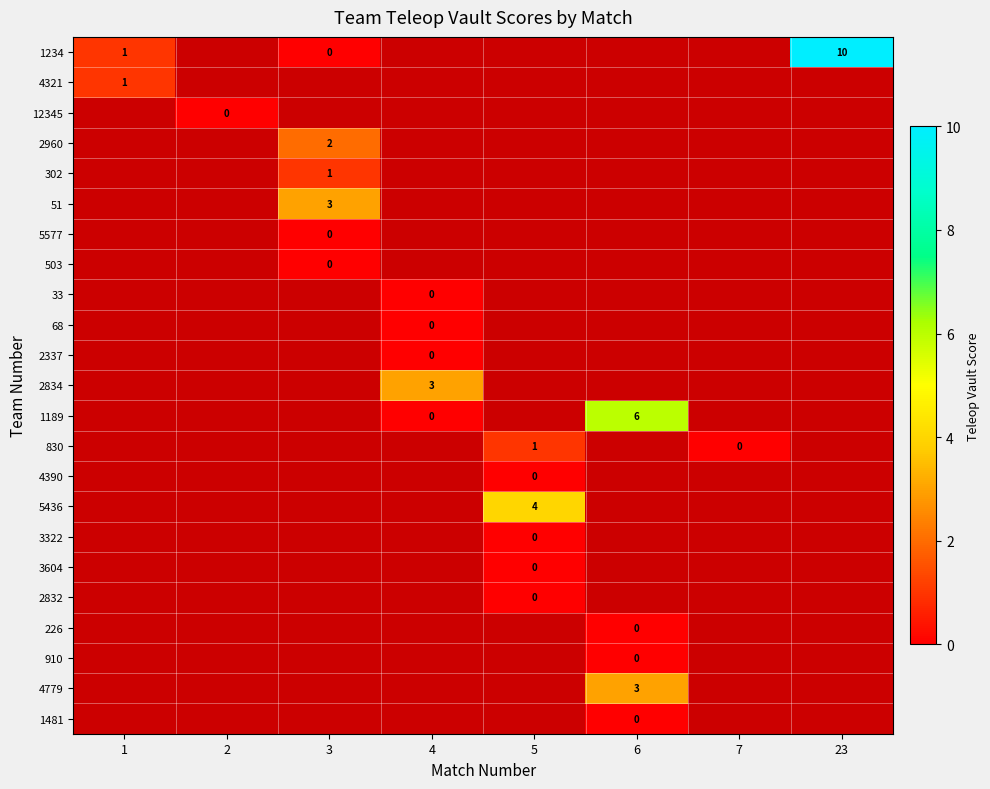

Count the number of categories in the chart.

8